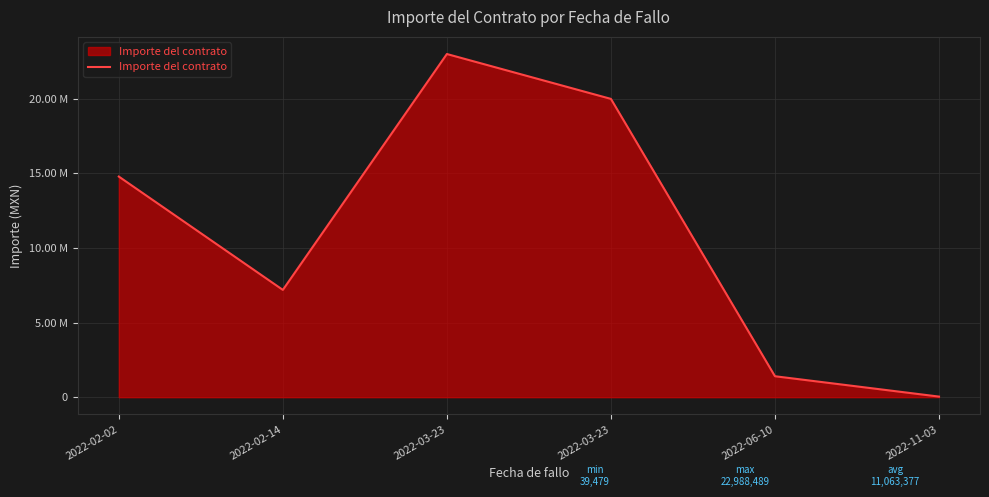

At which label is the value closest to 11513984?

2022-02-02